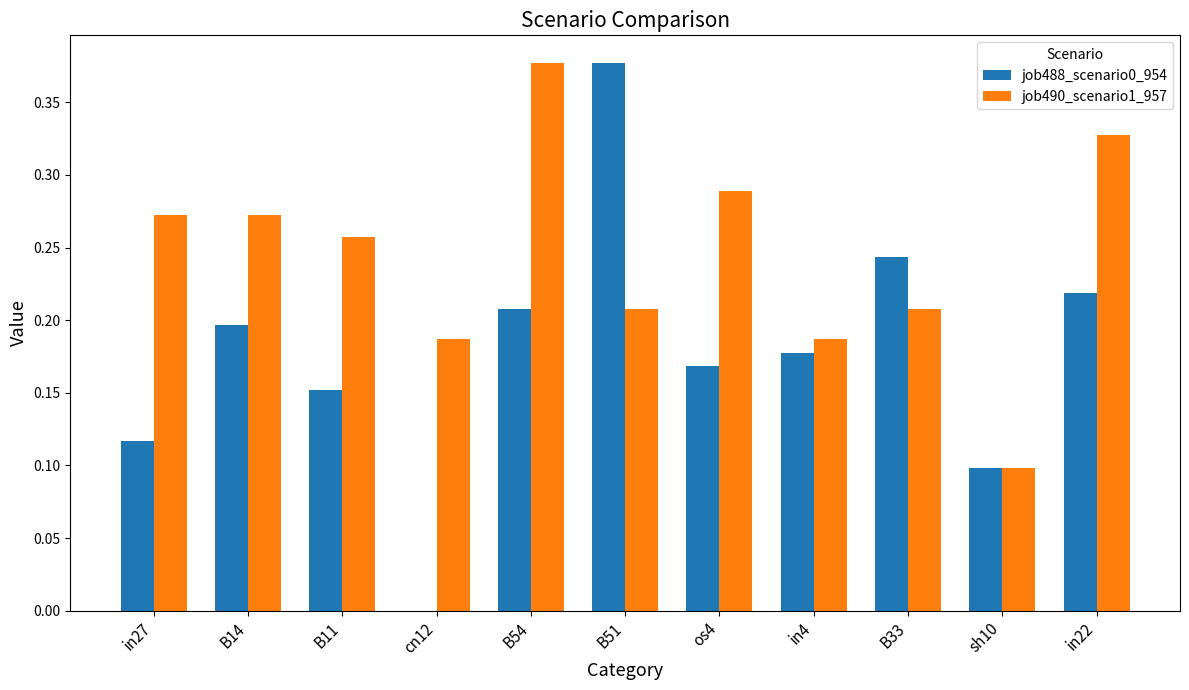

True or false: job490_scenario1_957 has a value of 0.2 at B51.

True